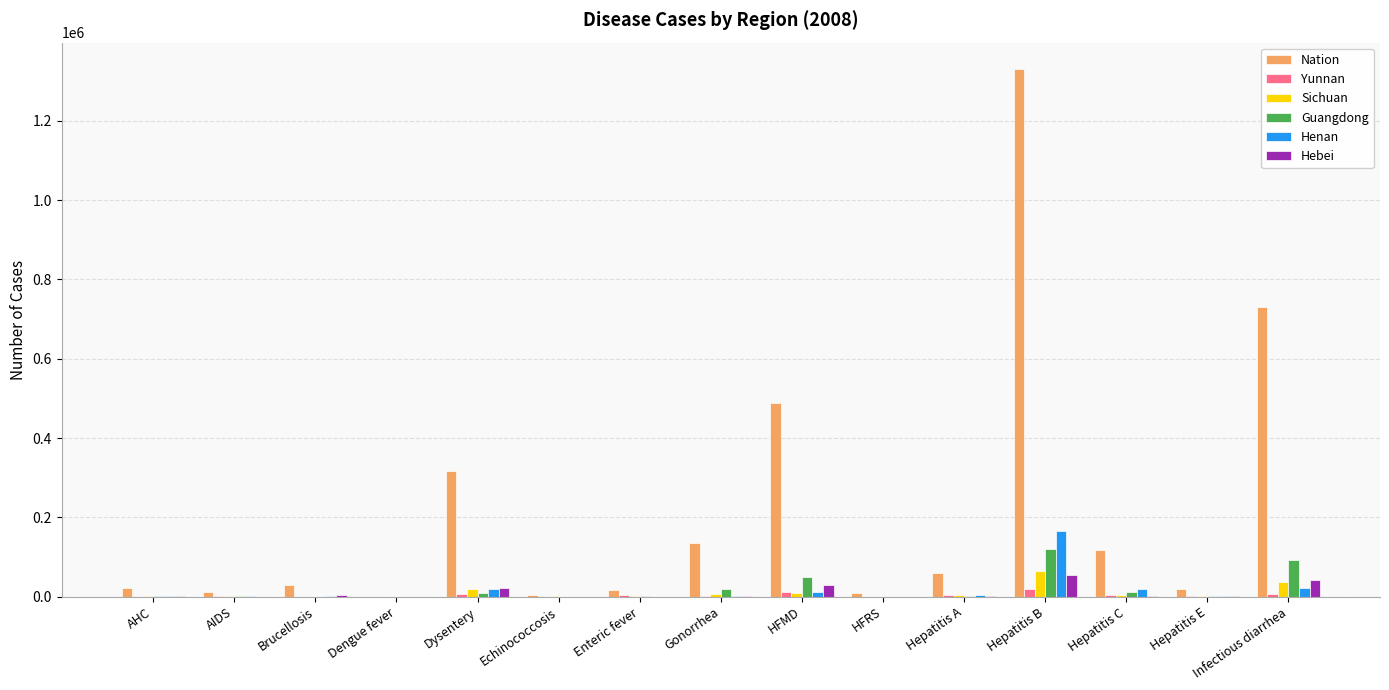

What is the sum of all Guangdong values?

309408